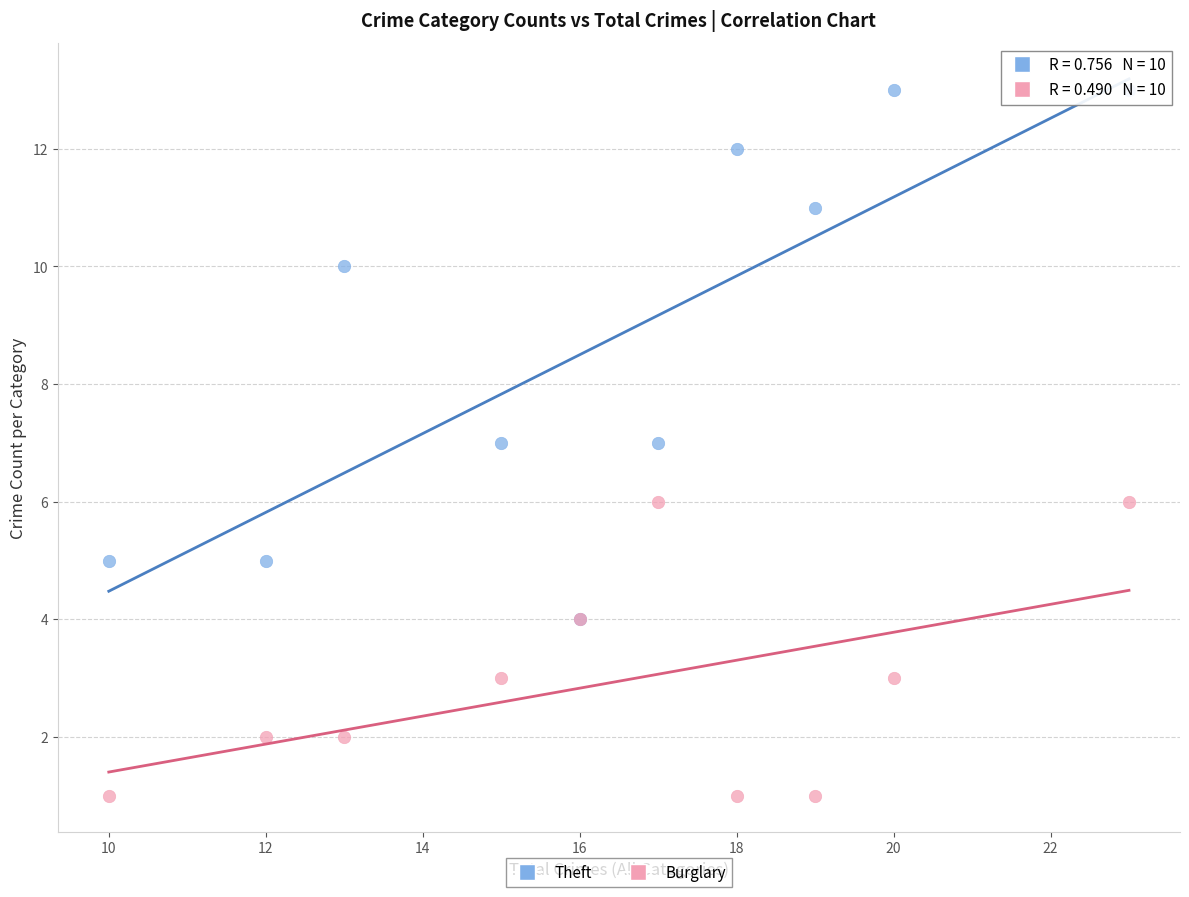

What are all the series names shown in the legend?

Theft, Burglary